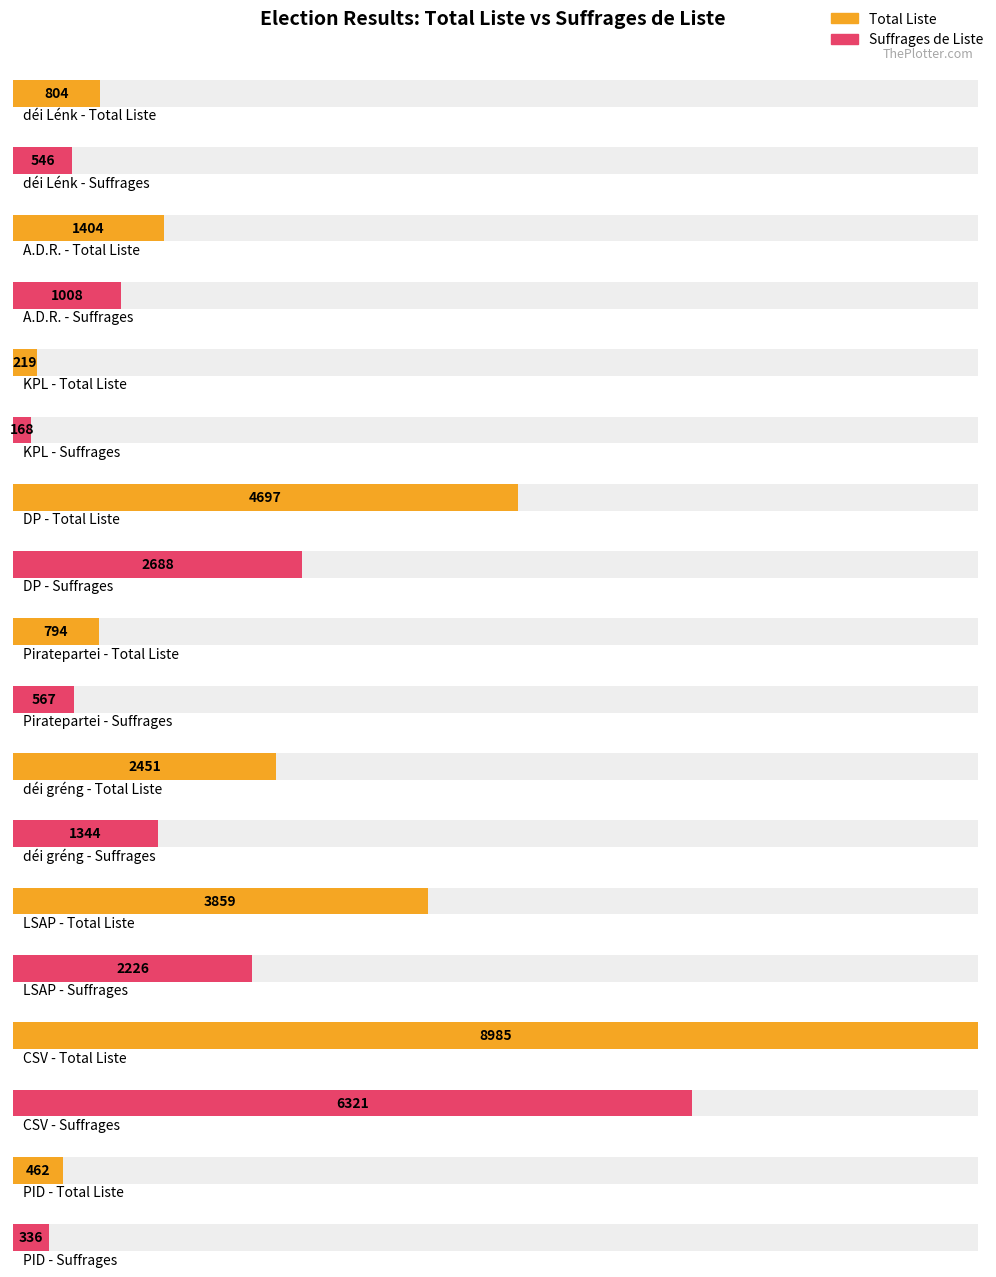

What is the difference between the highest and lowest values at 5?

1107